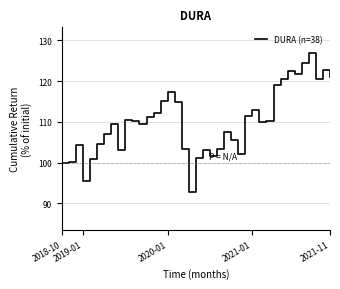

How many lines are shown in the chart?

1